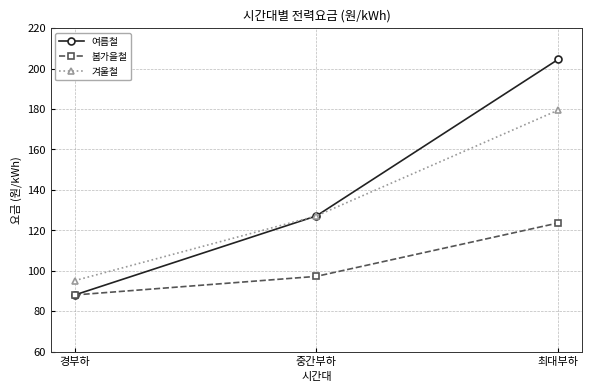

What are all the series names shown in the legend?

여름철, 봄가을철, 겨울철